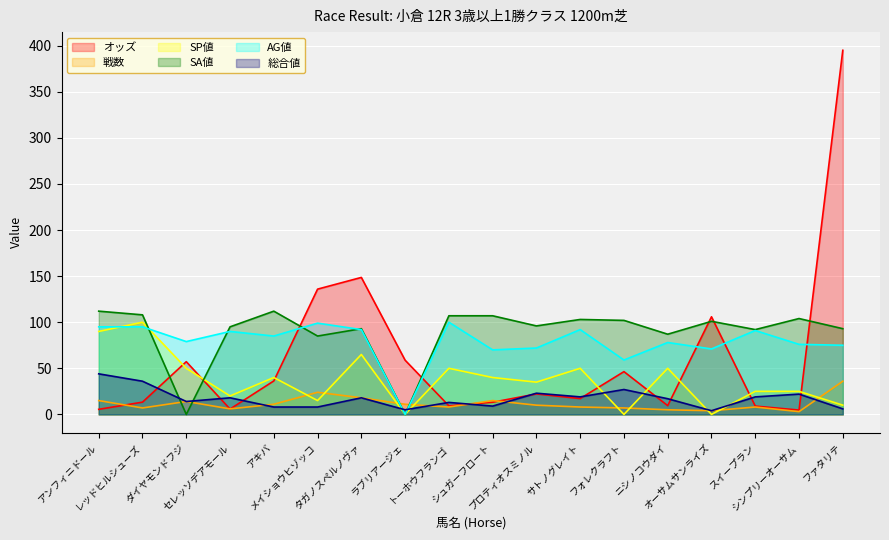

At スイープラン, list the series in order from largest to smallest.

SA値, AG値, SP値, 総合値, オッズ, 戦数